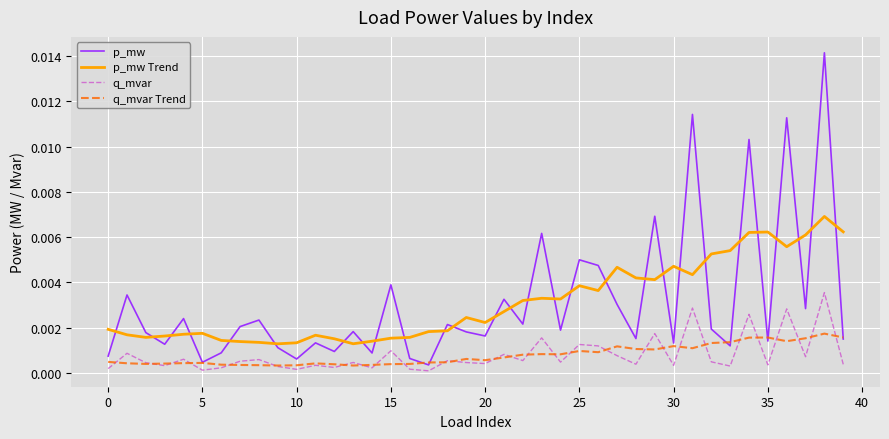

Which series has the widest spread of values?

p_mw